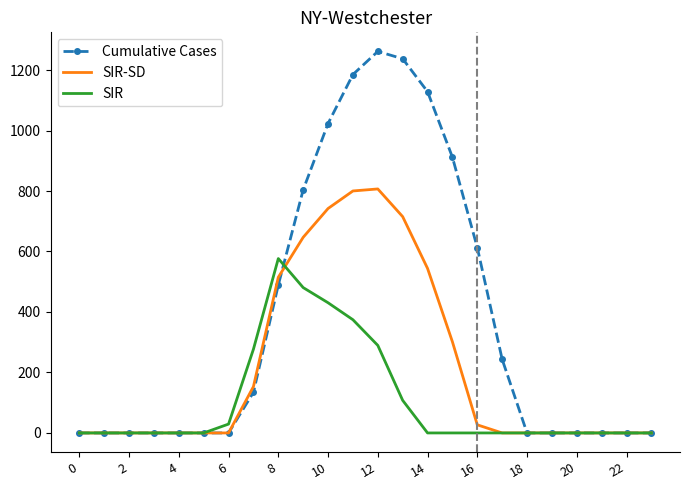

Which series has the largest total across all categories?

Cumulative Cases